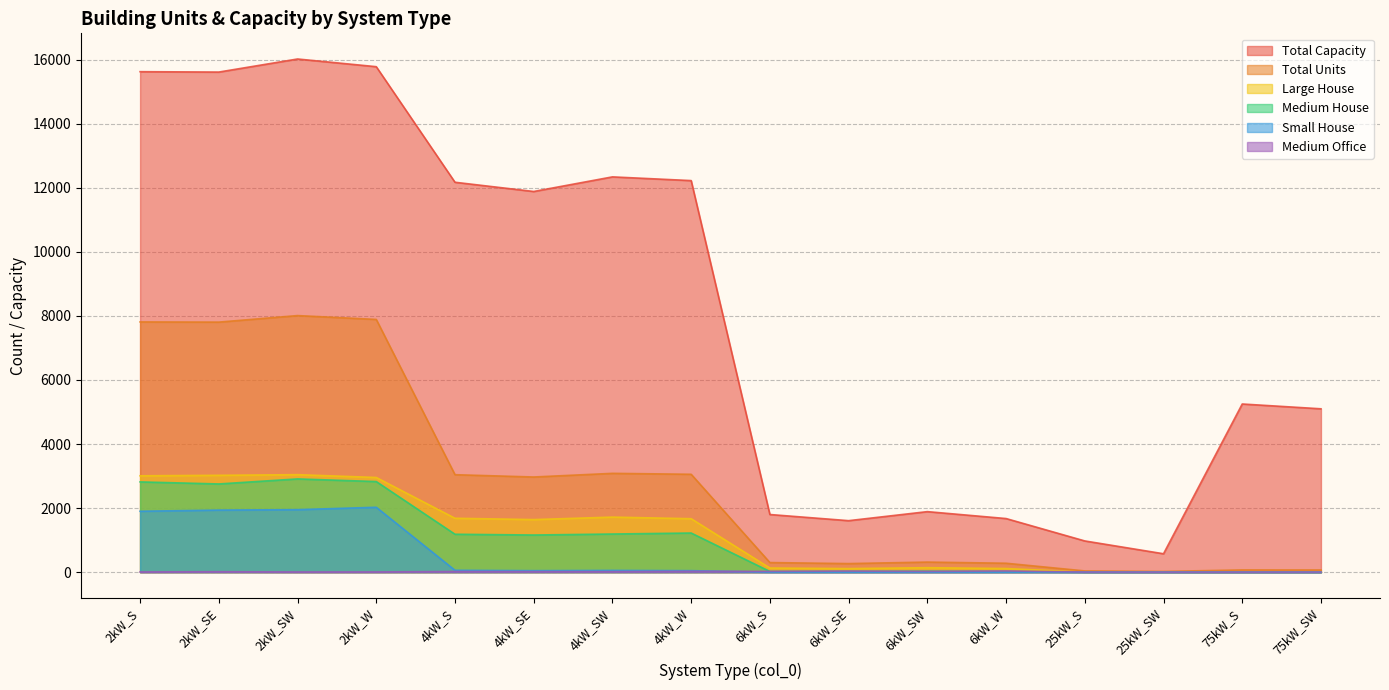

What is the difference between the maximum and minimum values in the Medium House series?

2911